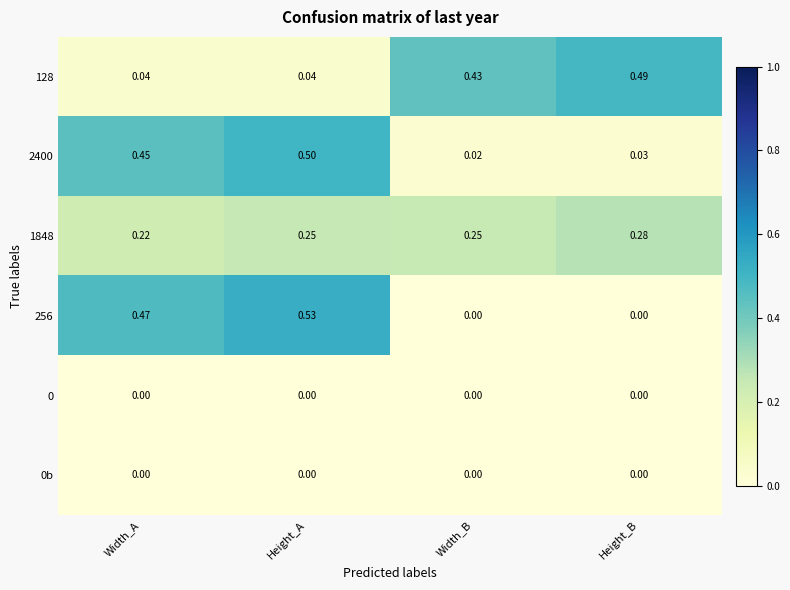

Rank the categories by 2400 value from lowest to highest.

Width_B, Height_B, Width_A, Height_A